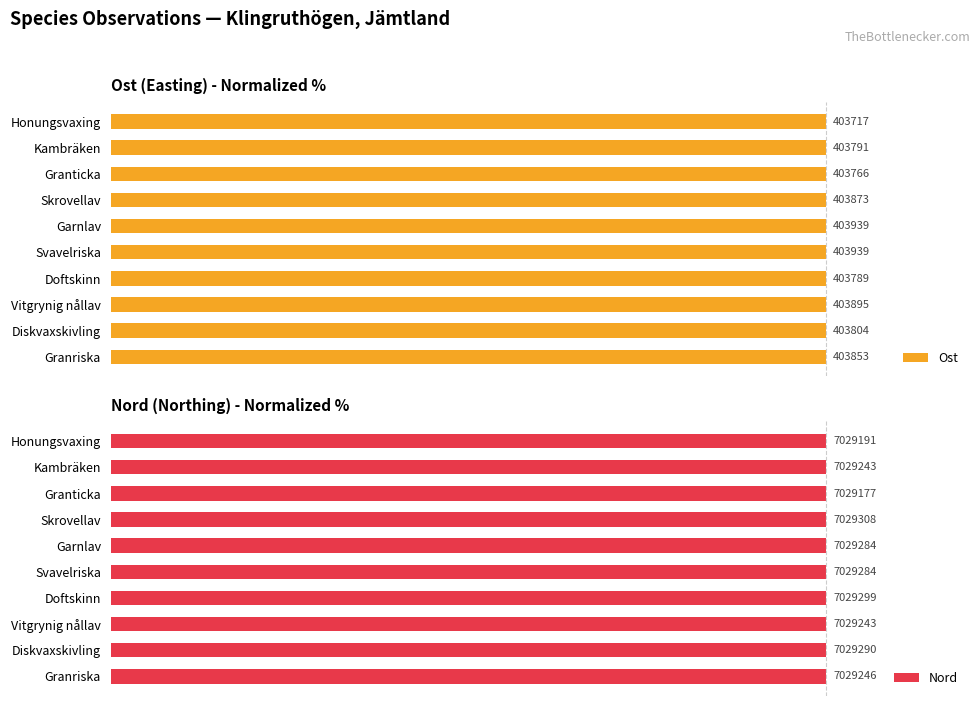

What are all the series names shown in the legend?

Ost, Nord